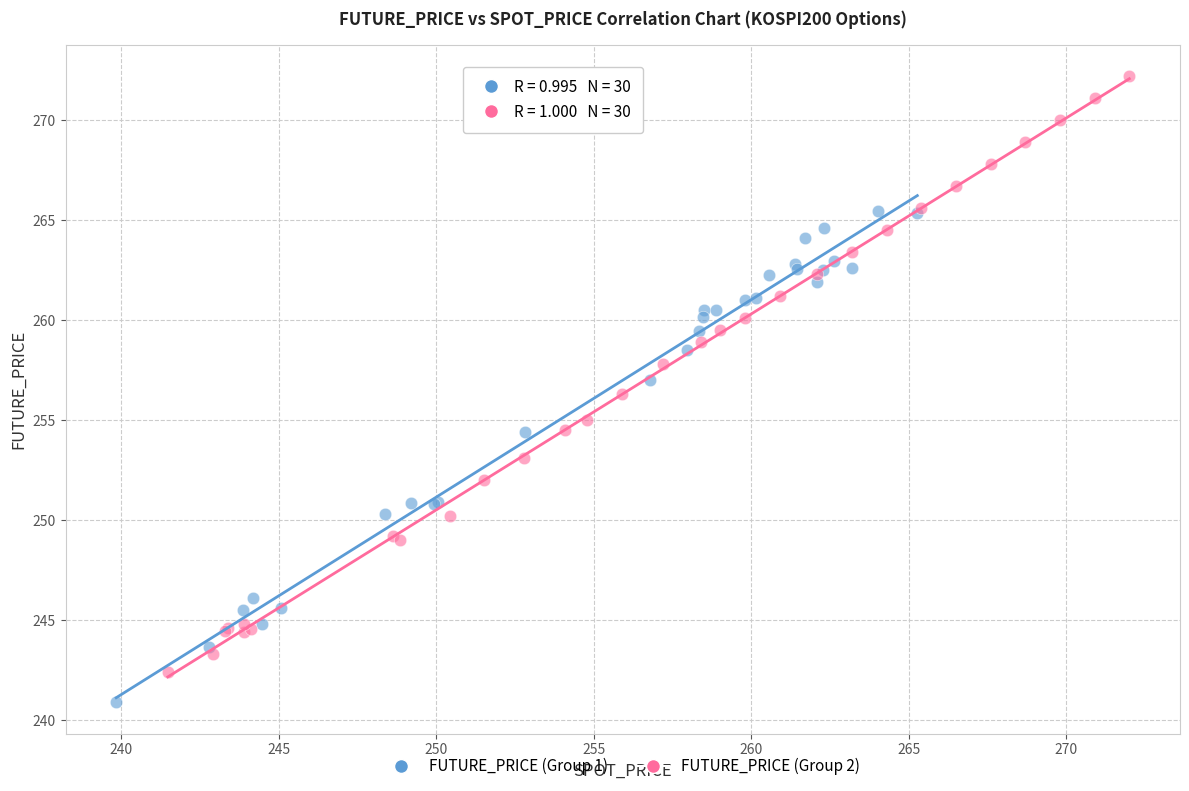

Which series contains the highest Y value?

FUTURE_PRICE (Group 2)